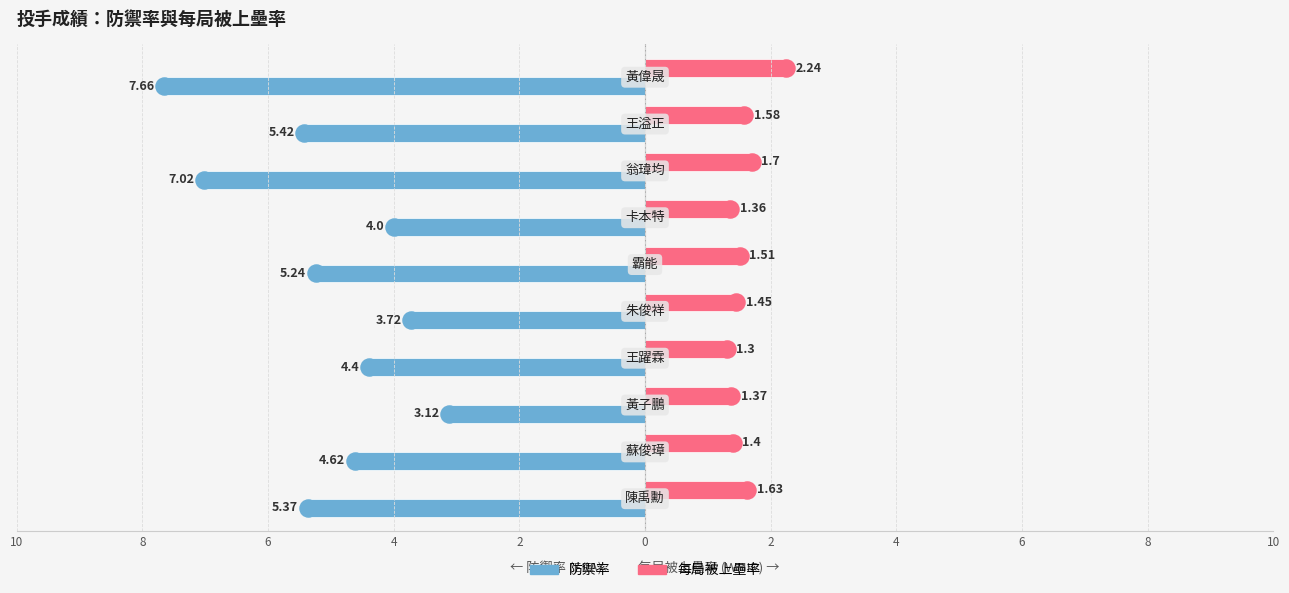

What are all the series names shown in the legend?

防禦率, 每局被上壘率